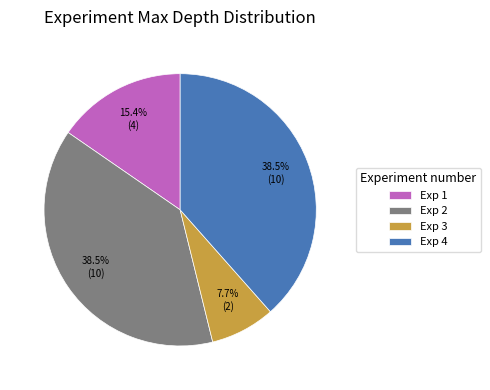

What is the ratio of the value at Exp 4 to the value at Exp 1?

2.5